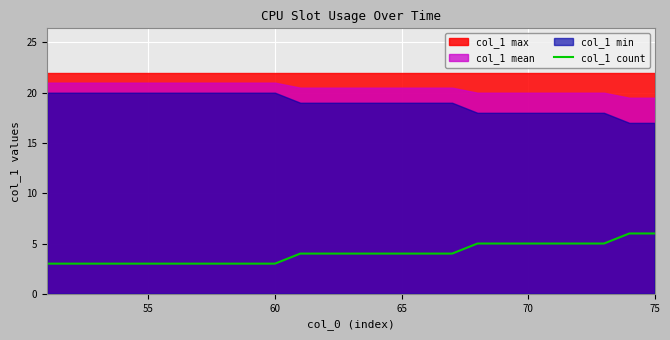

How many data points are less than 4?

10